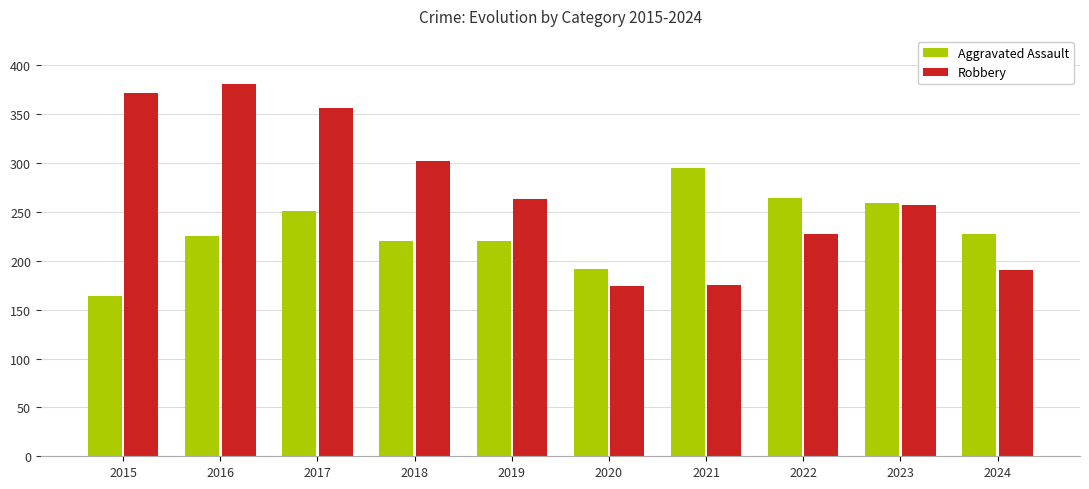

At which category does the chart reach its minimum across all series?

2015